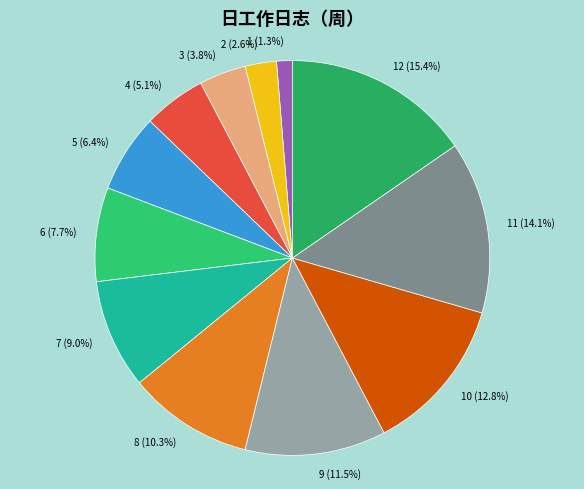

Count the number of slices in the pie.

12